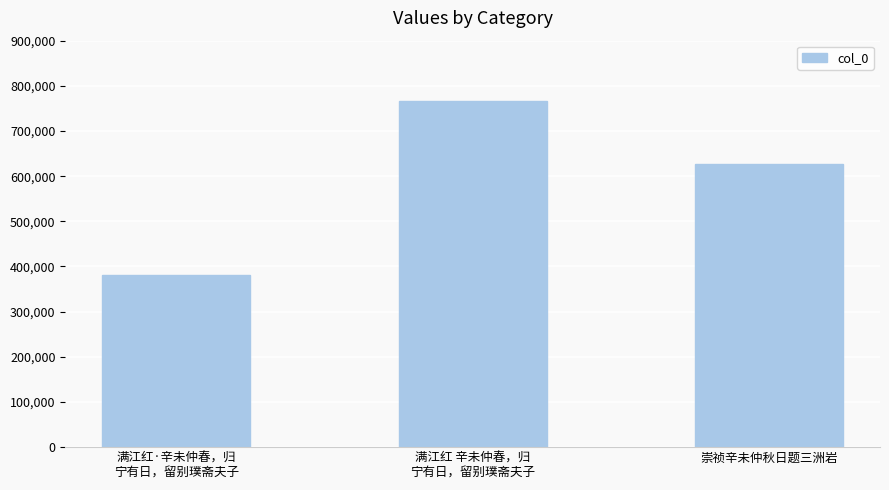

Read the value at 满江红·辛未仲春，归
宁有日，留别璞斋夫子.

380690